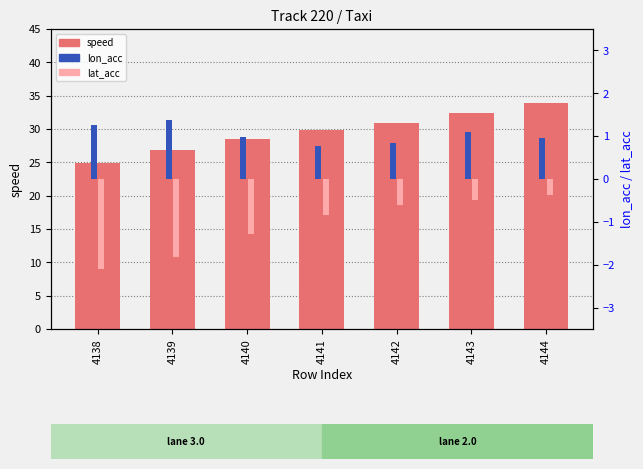

How many values in the speed series exceed 29?

4